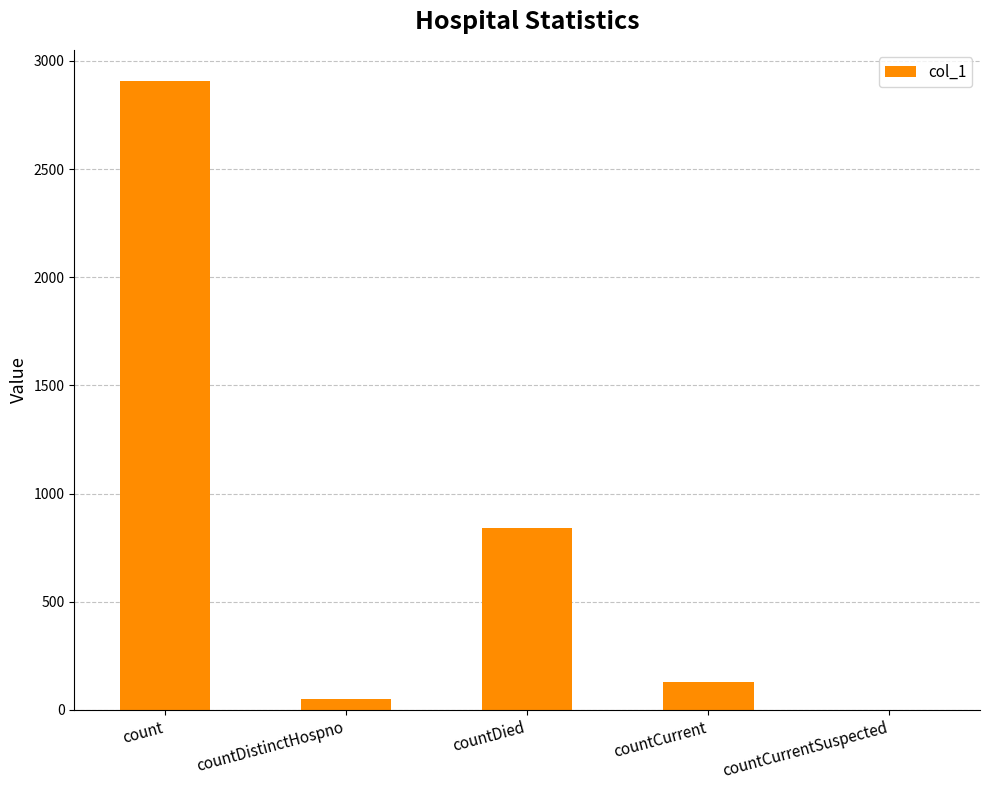

Which has a higher value, countCurrent or countDistinctHospno?

countCurrent